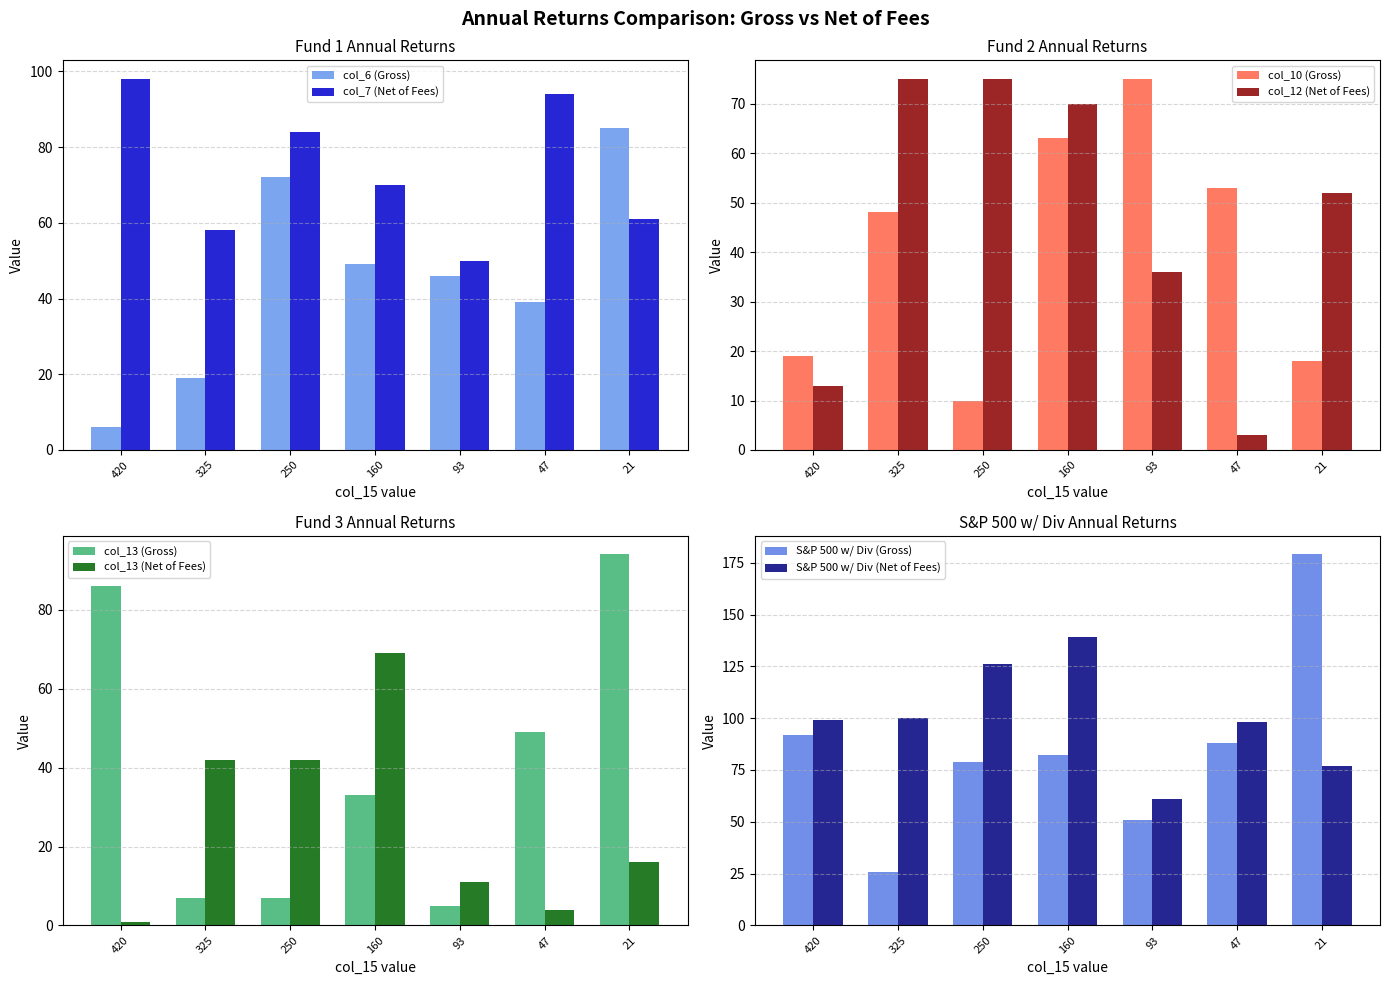

Rank the series at 21 from lowest to highest value.

col_14, col_10, col_12, col_7, col_6, col_13